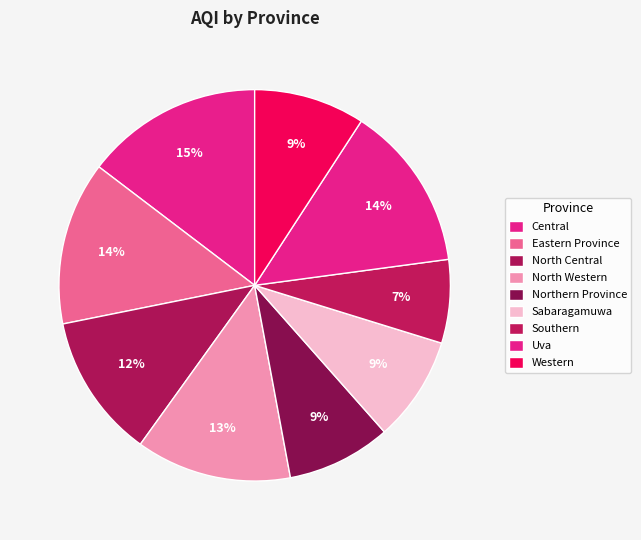

Is there a majority slice in this chart?

No